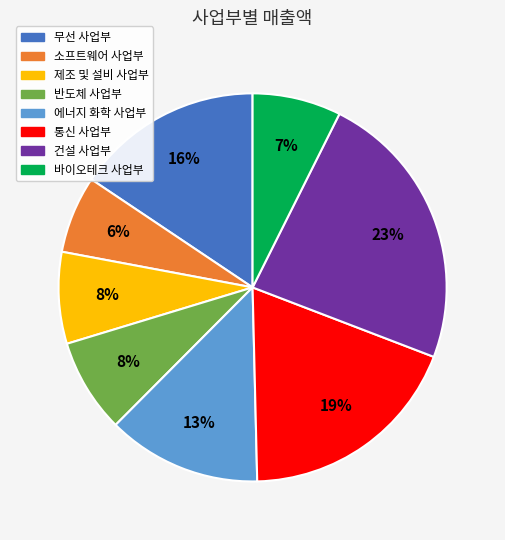

What is the largest slice in the pie chart?

건설 사업부